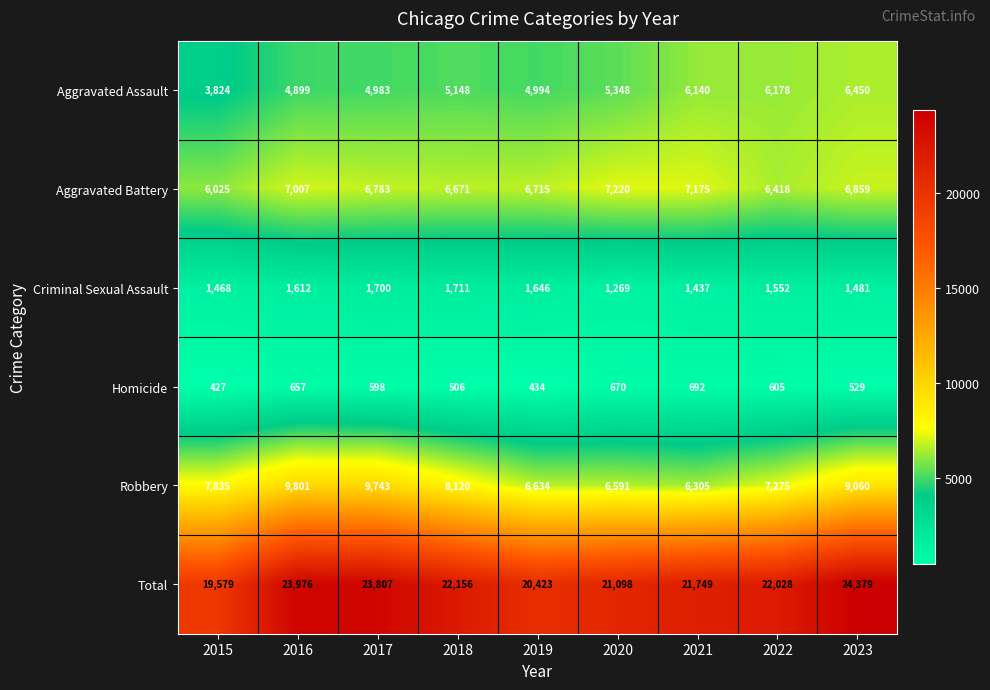

Which series has the largest total across all categories?

Total